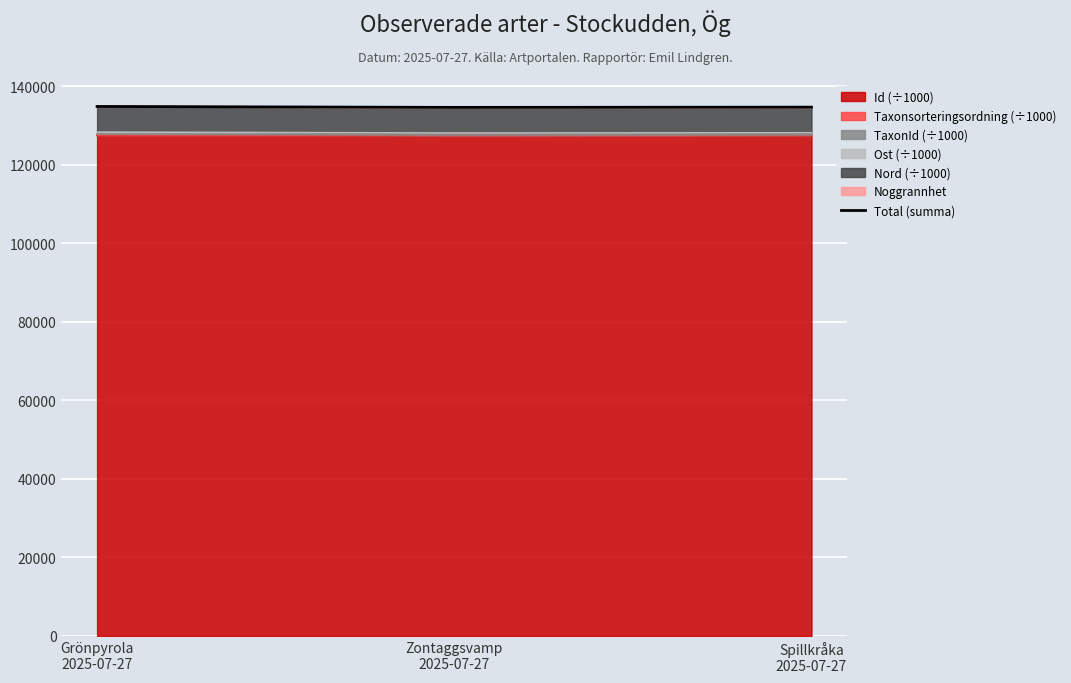

Does the chart display data point markers on the line(s)?

No